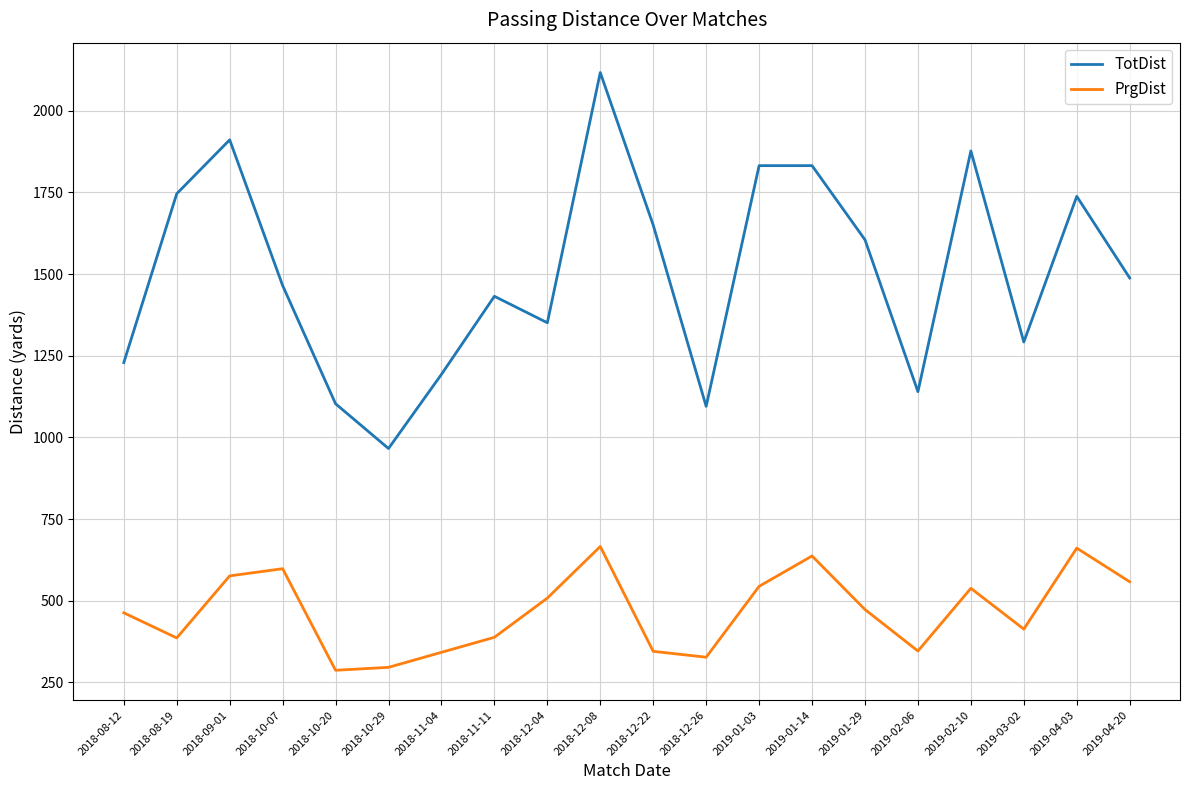

Is this an area chart (filled region under the line)?

No